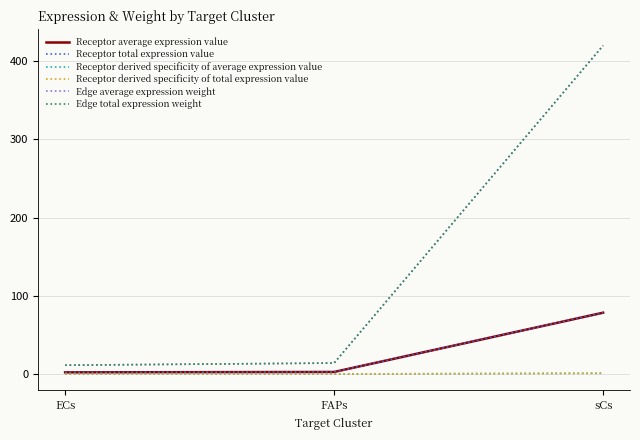

What is the sum of the Receptor average expression value values at FAPs and sCs?

81.0